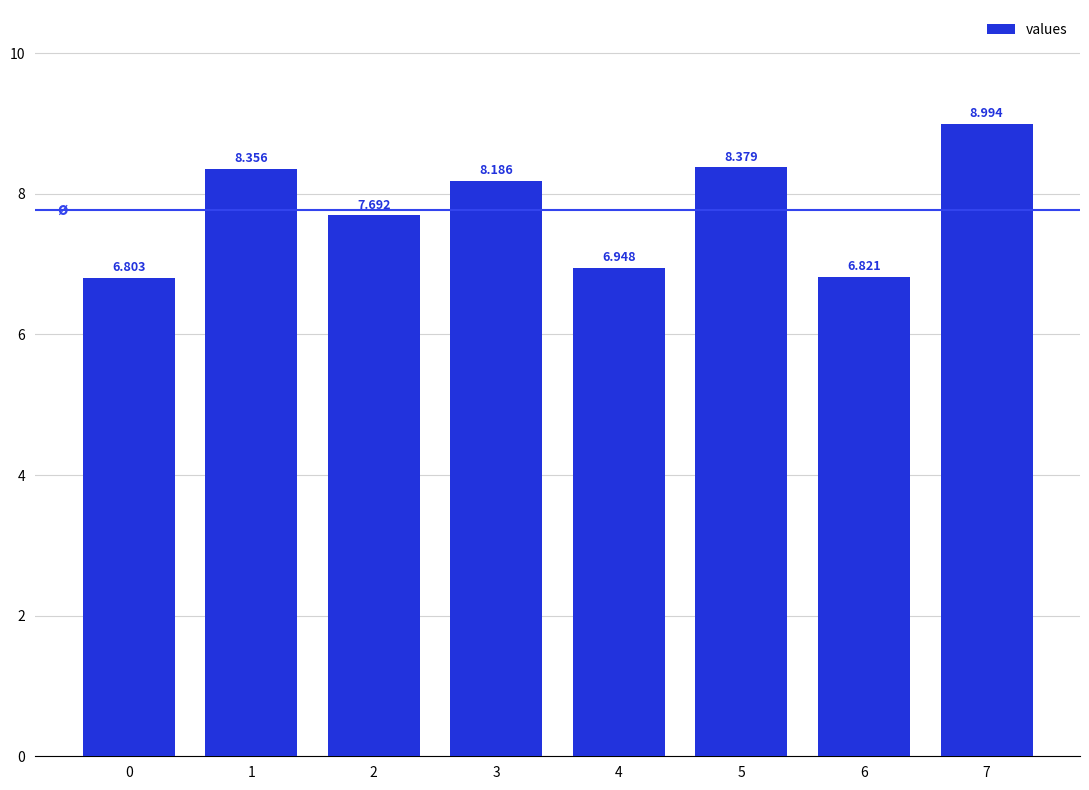

Is it true that the value at 6 is 9.6?

False